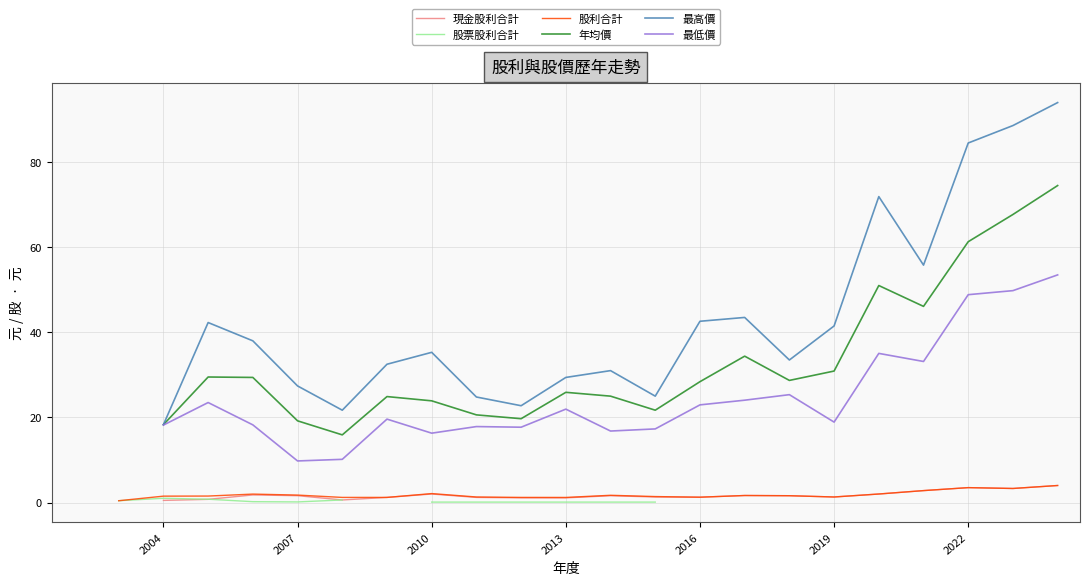

Does the chart display data point markers on the line(s)?

No